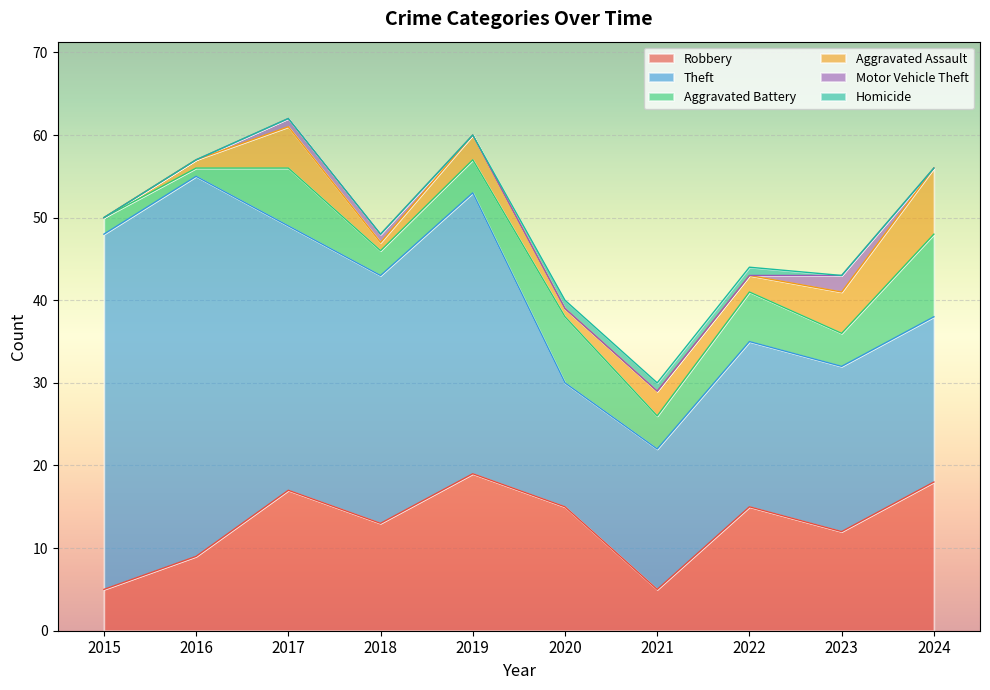

How many lines are shown in the chart?

6